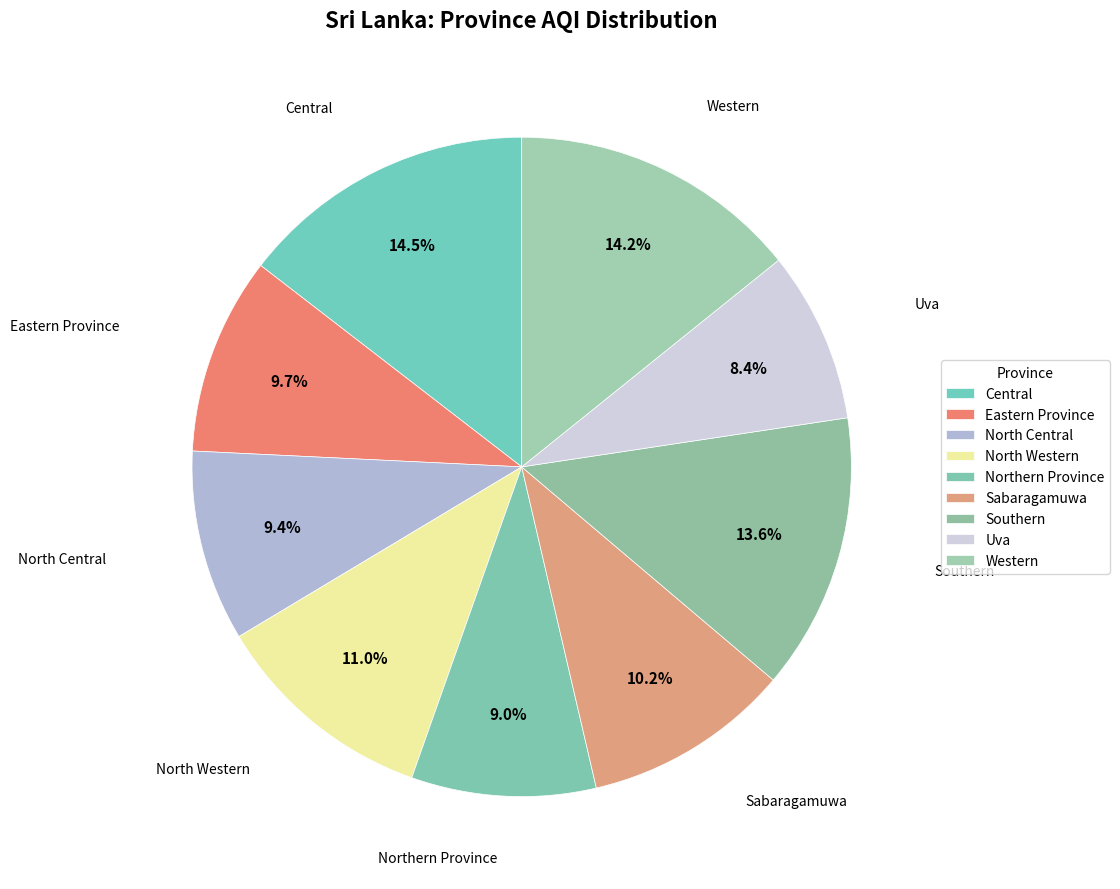

Between Northern Province and North Western, which is larger?

North Western